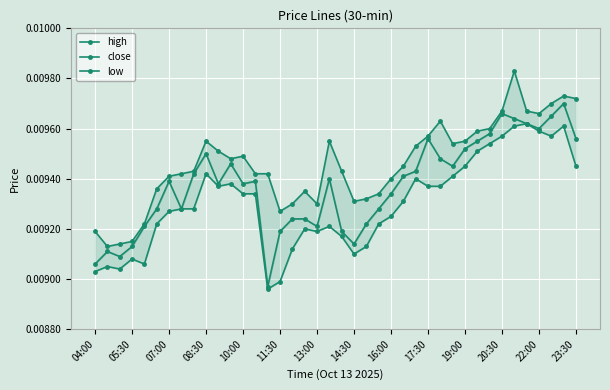

The close series shows 0.0 at 19. True or false?

True